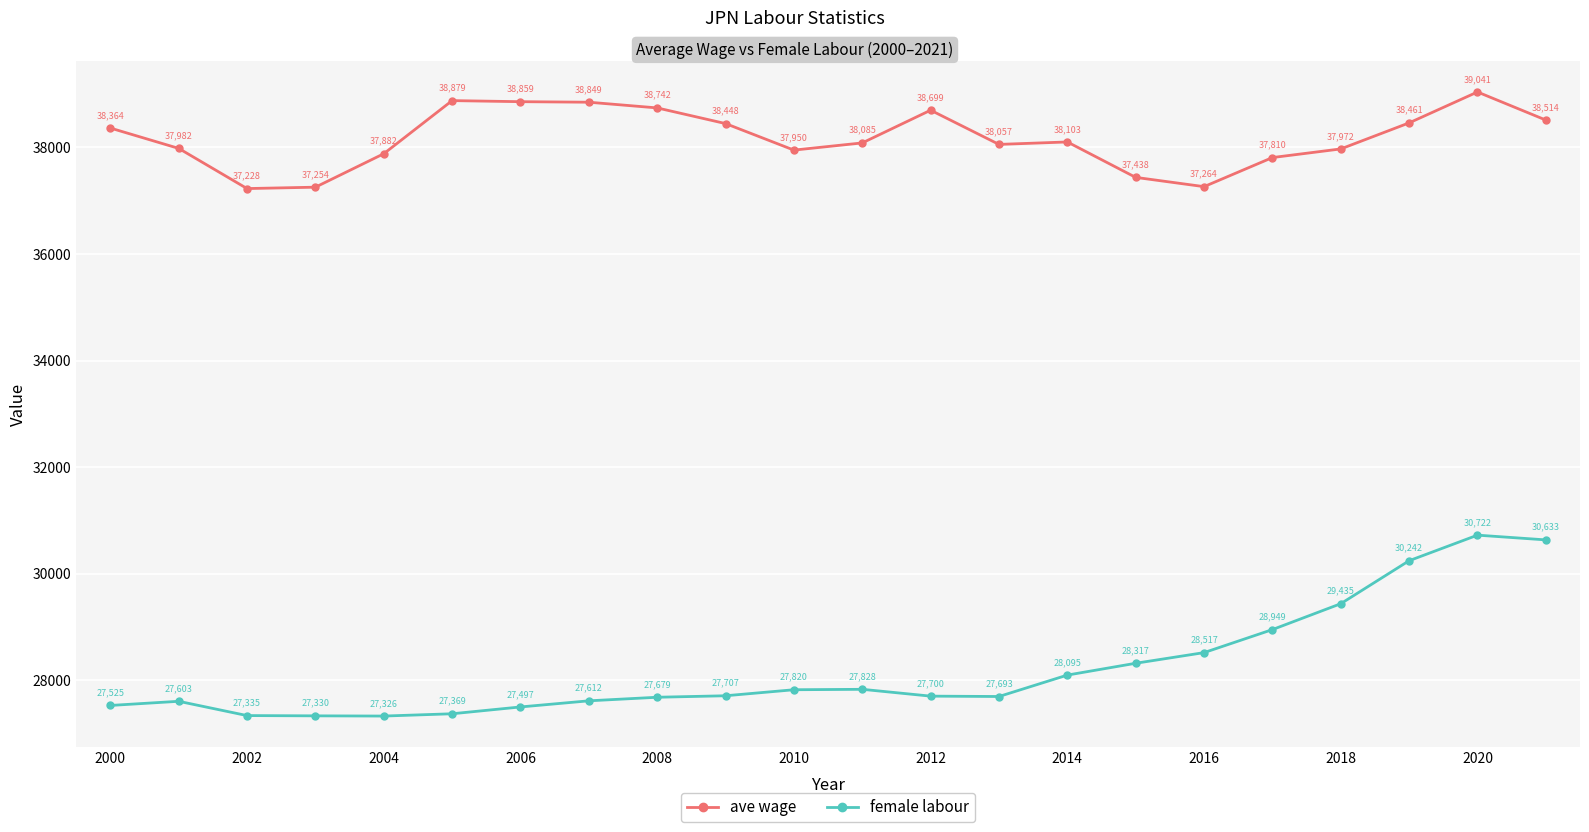

What is the smallest value displayed?

27326